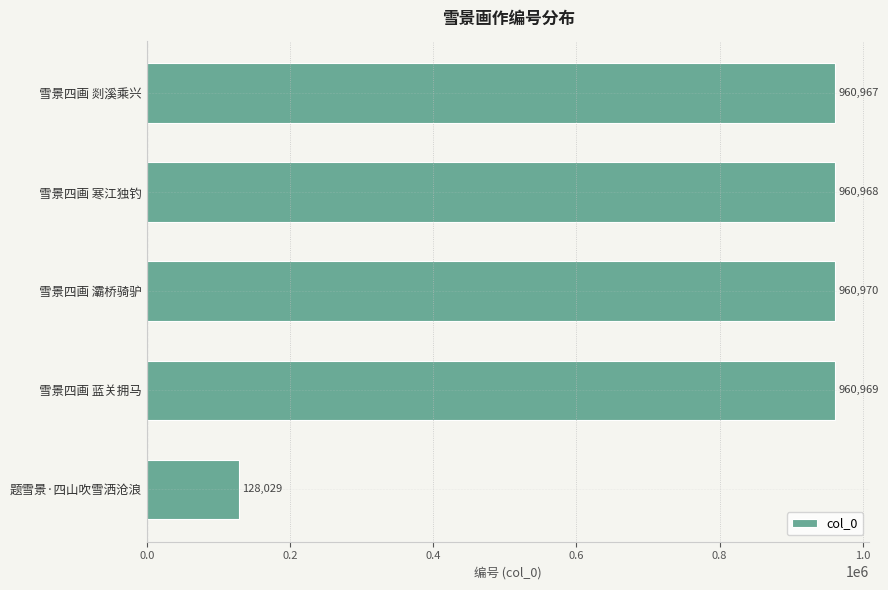

List the labels in order of value, smallest first.

题雪景·四山吹雪洒沧浪, 雪景四画 剡溪乘兴, 雪景四画 寒江独钓, 雪景四画 蓝关拥马, 雪景四画 灞桥骑驴